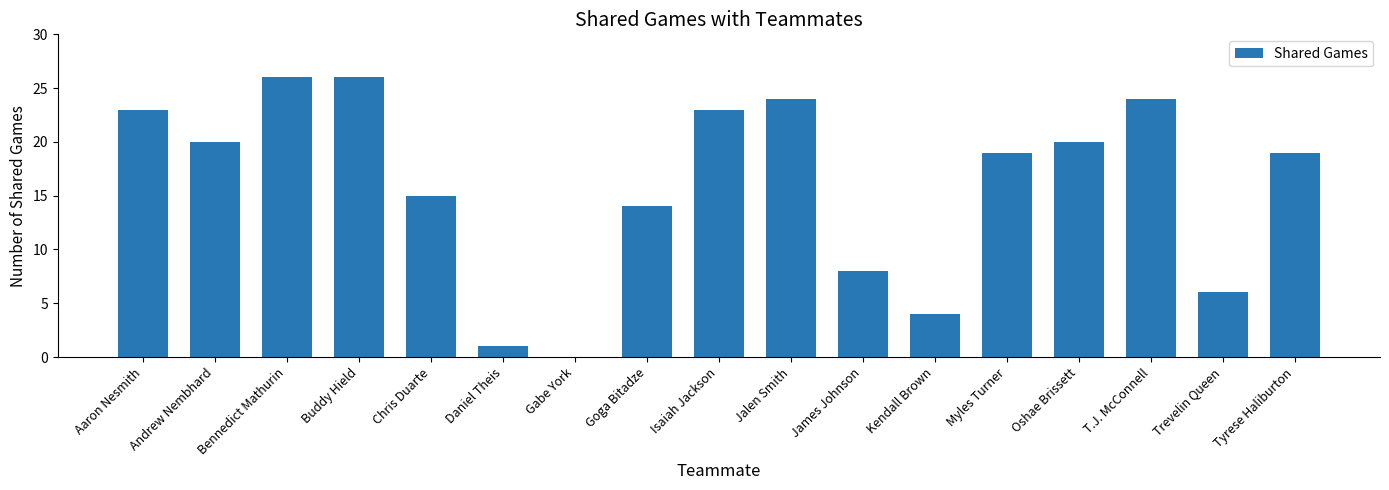

The value at Goga Bitadze is 24. True or false?

False